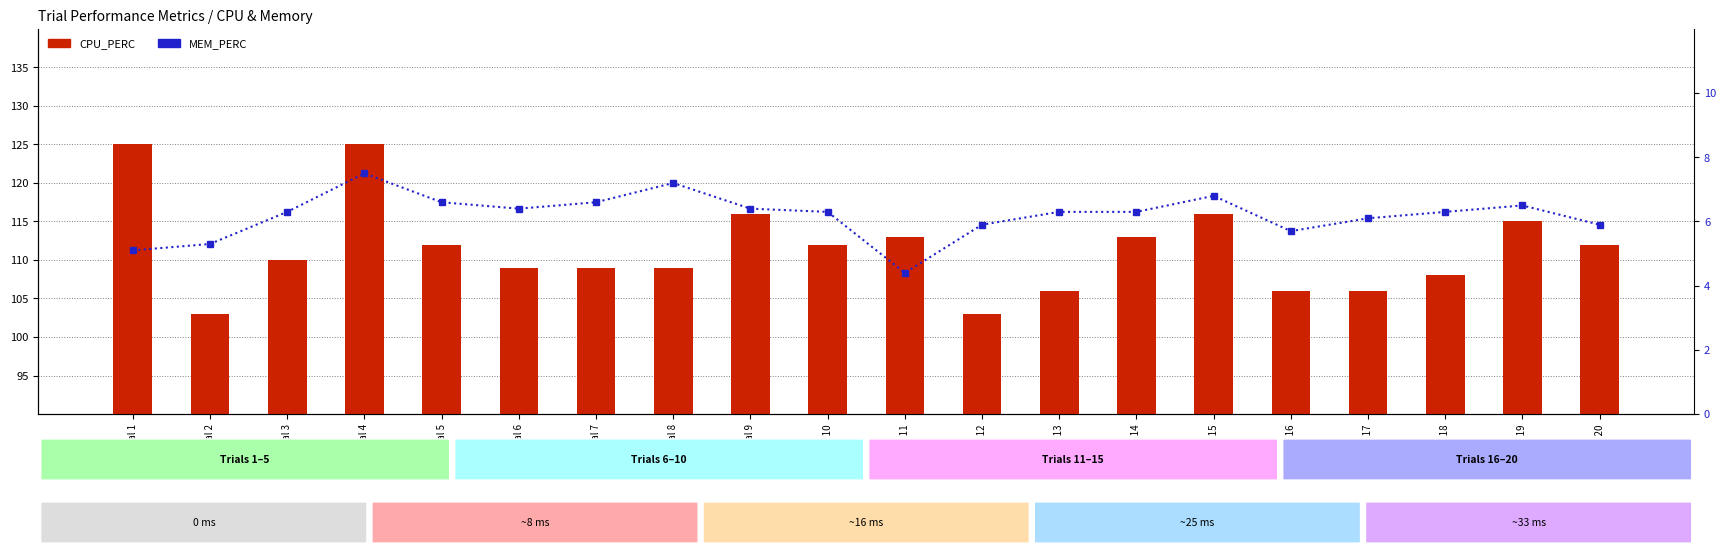

Between Trial 7 and Trial 10, which series saw the biggest shift?

CPU_PERC